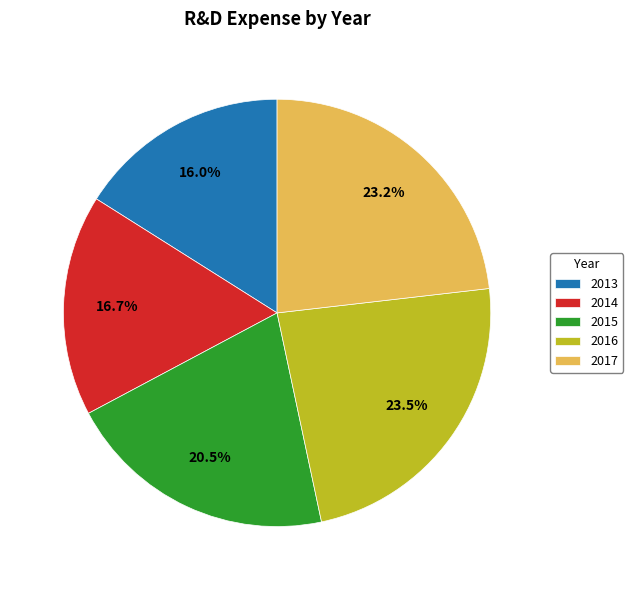

Is 2015 the majority of the pie?

No